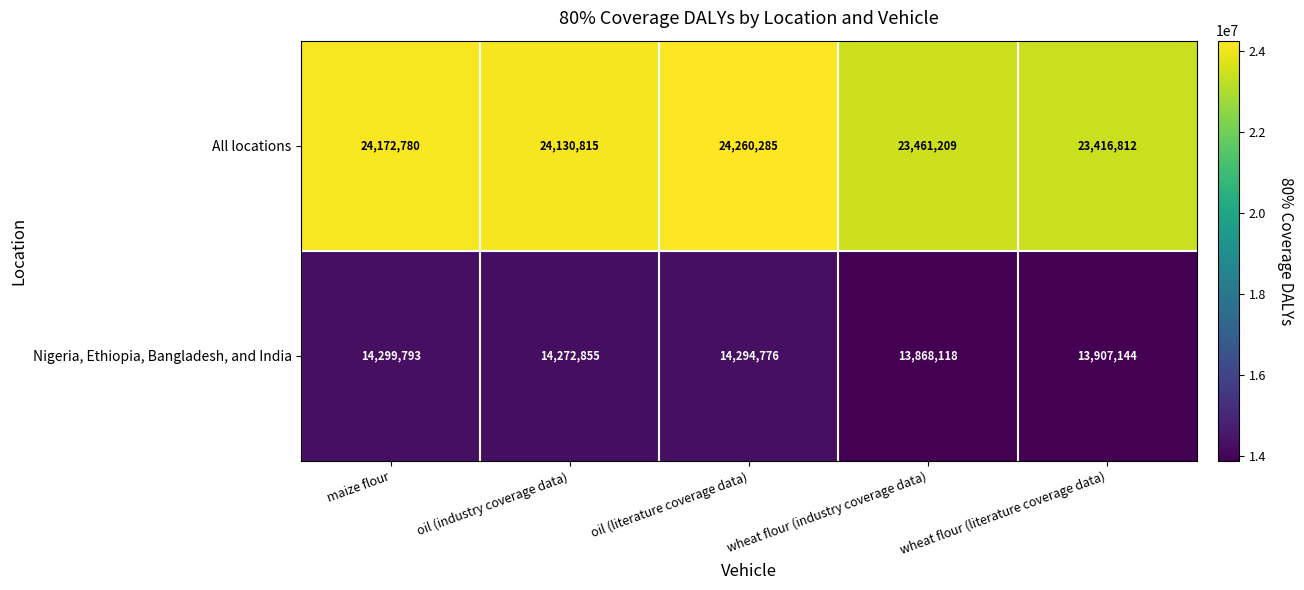

Reading right to left, what are all the values shown in this chart?

All locations: wheat flour (literature coverage data)=23416812	wheat flour (industry coverage data)=23461209	oil (literature coverage data)=24260285	oil (industry coverage data)=24130815	maize flour=24172780
Nigeria, Ethiopia, Bangladesh, and India: wheat flour (literature coverage data)=13907144	wheat flour (industry coverage data)=13868118	oil (literature coverage data)=14294776	oil (industry coverage data)=14272855	maize flour=14299793